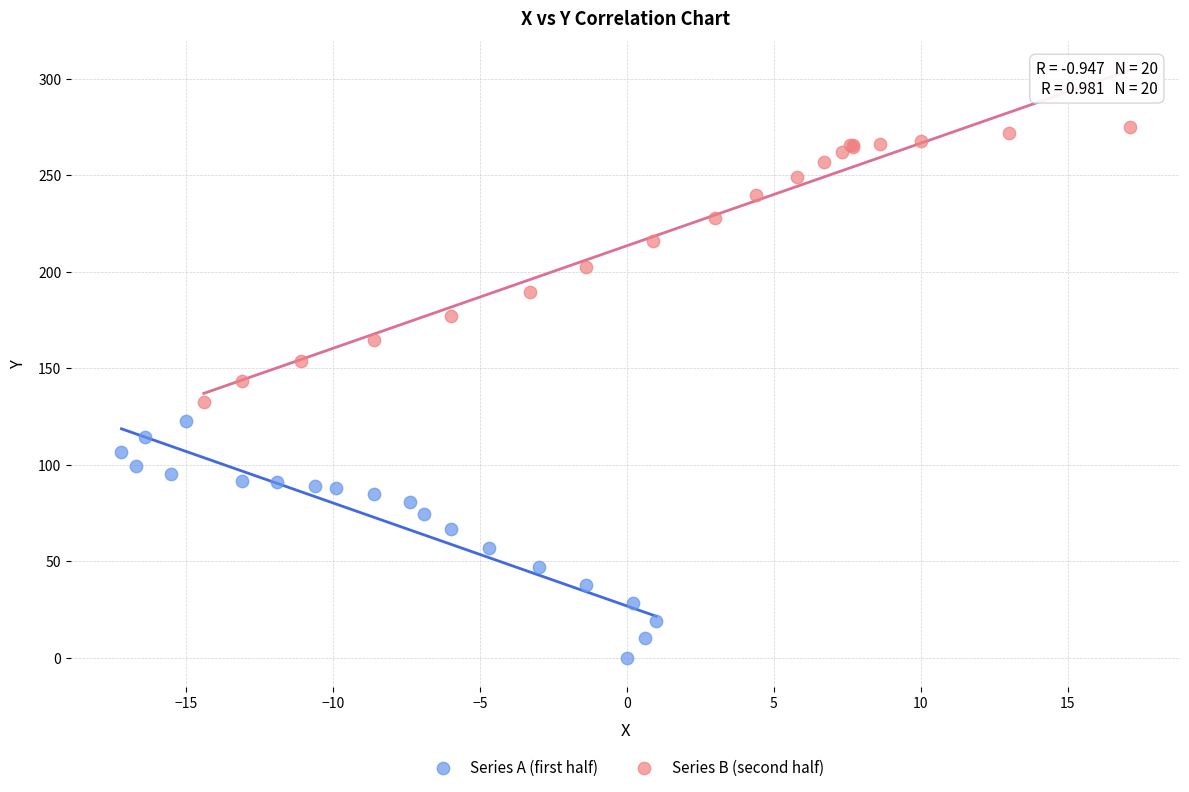

Which series reaches the minimum Y coordinate?

Series A (first half)